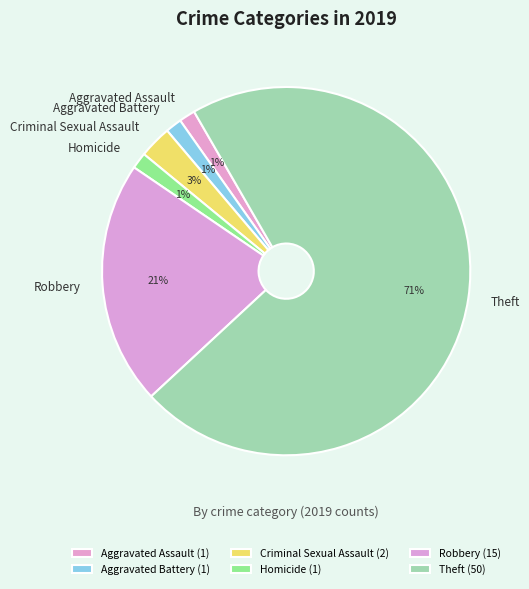

Does Aggravated Battery represent more than half of the total?

No